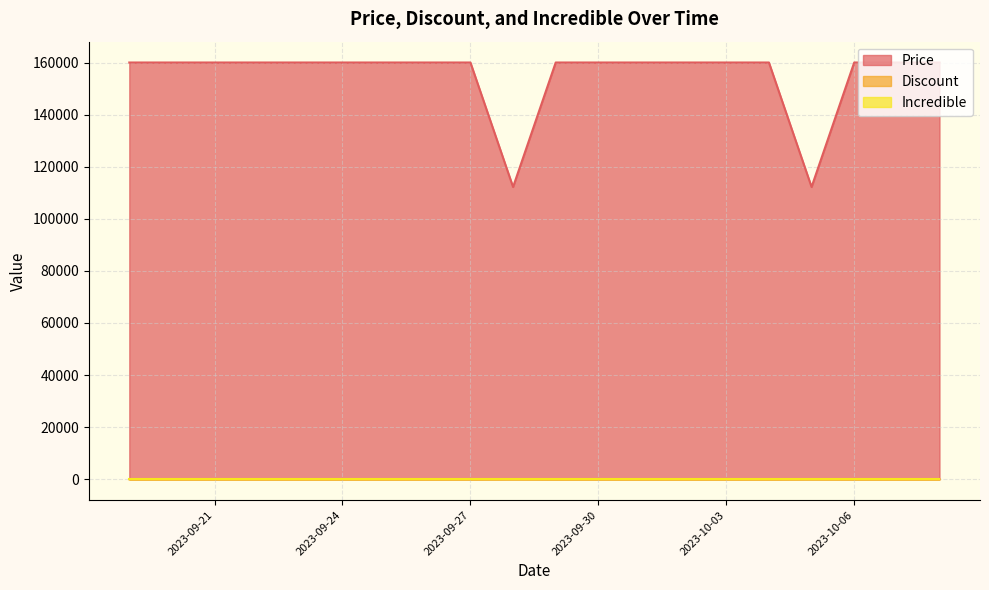

What is the difference between the highest and lowest values at 2023-10-02?

160000